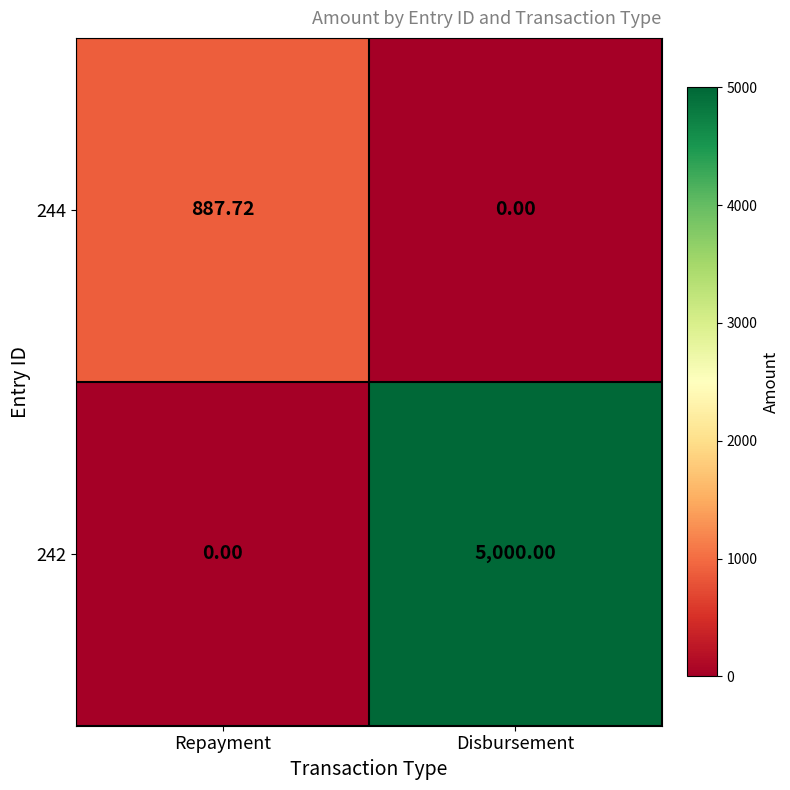

Rank the categories by 242 value from lowest to highest.

Repayment, Disbursement